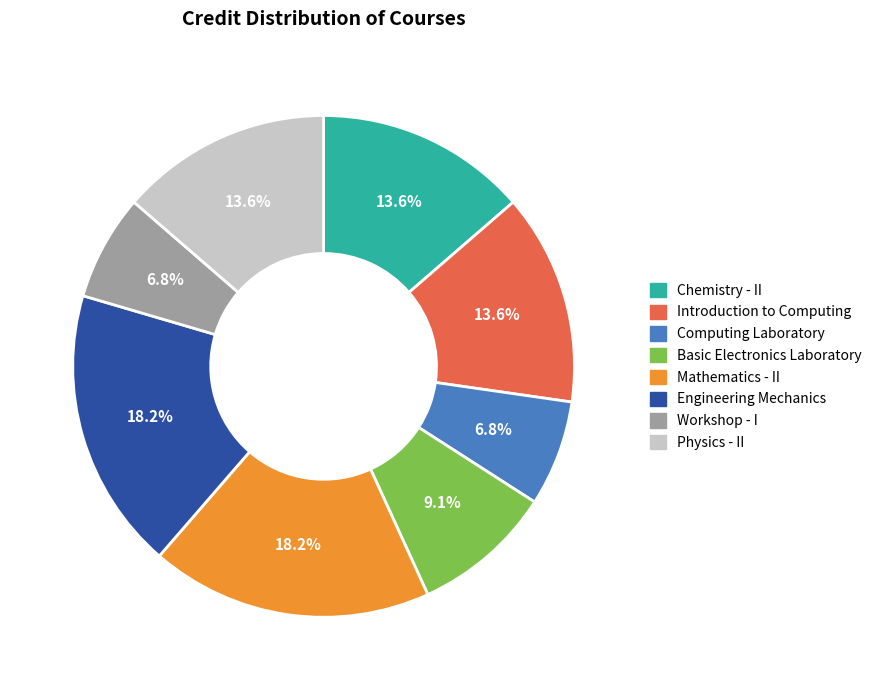

To the nearest percent, what percentage of the pie is Introduction to Computing?

14%